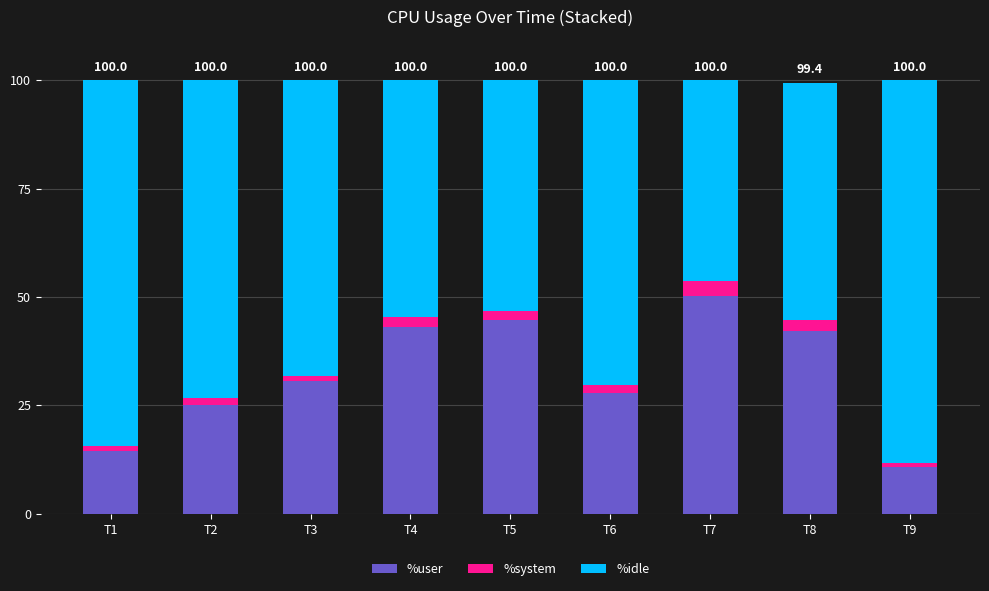

At which label does %user first exceed 30?

T3